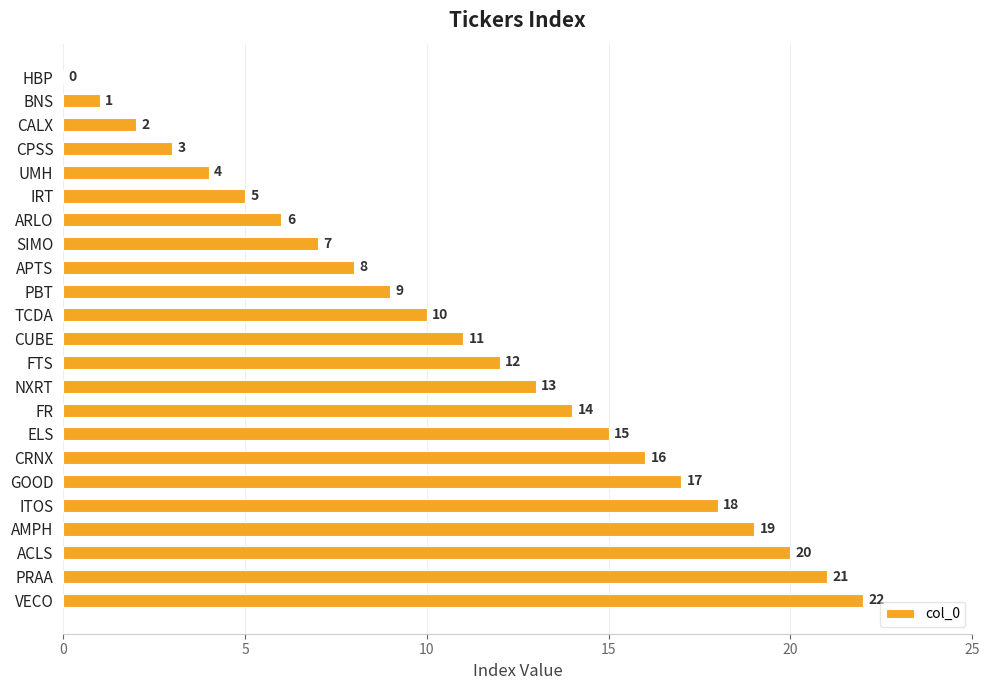

Which has a higher value, TCDA or NXRT?

NXRT